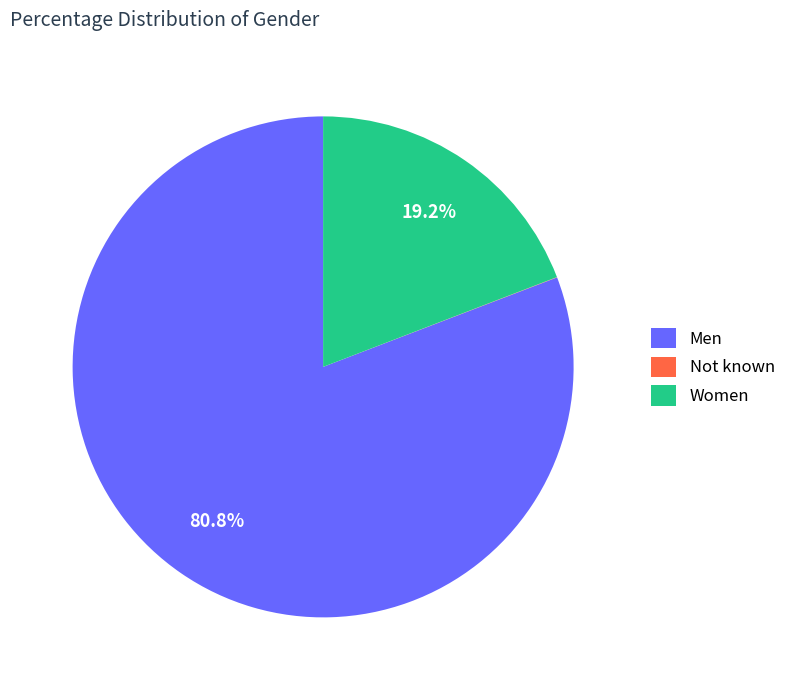

Does Men account for over 50% of the chart?

Yes